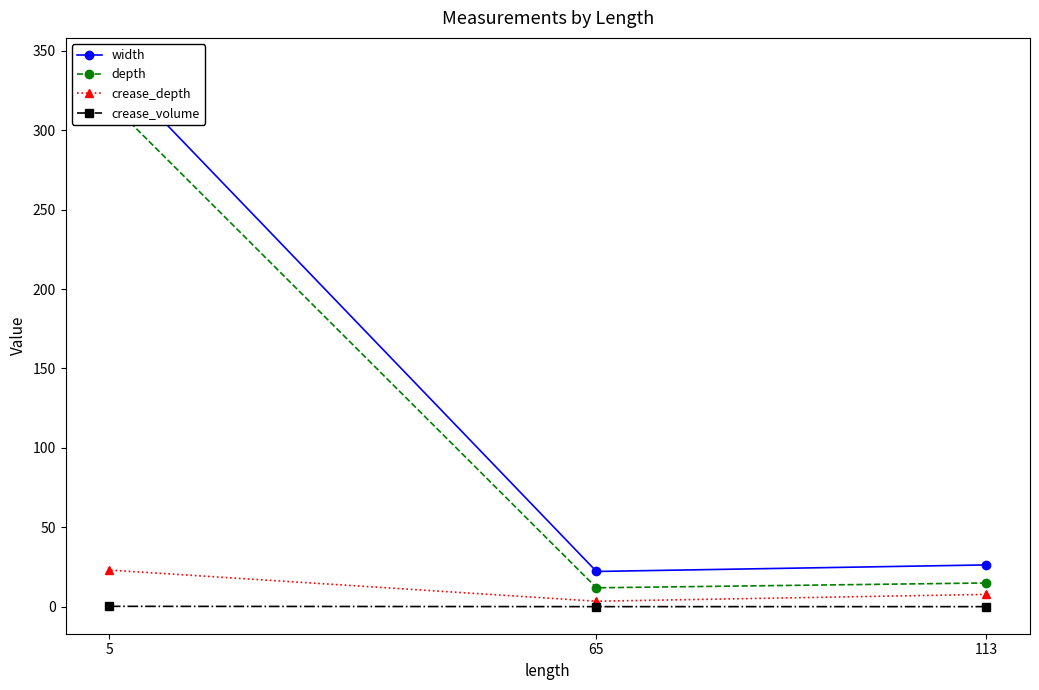

Which series has the largest total across all categories?

width